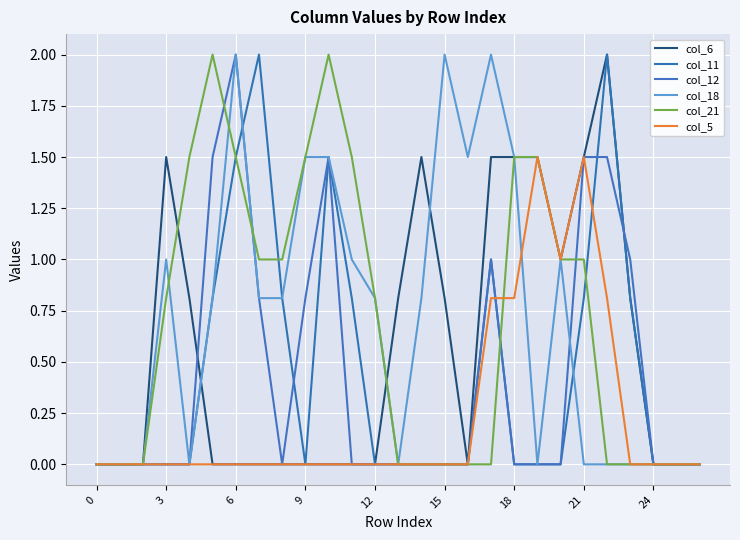

Does the chart display data point markers on the line(s)?

No